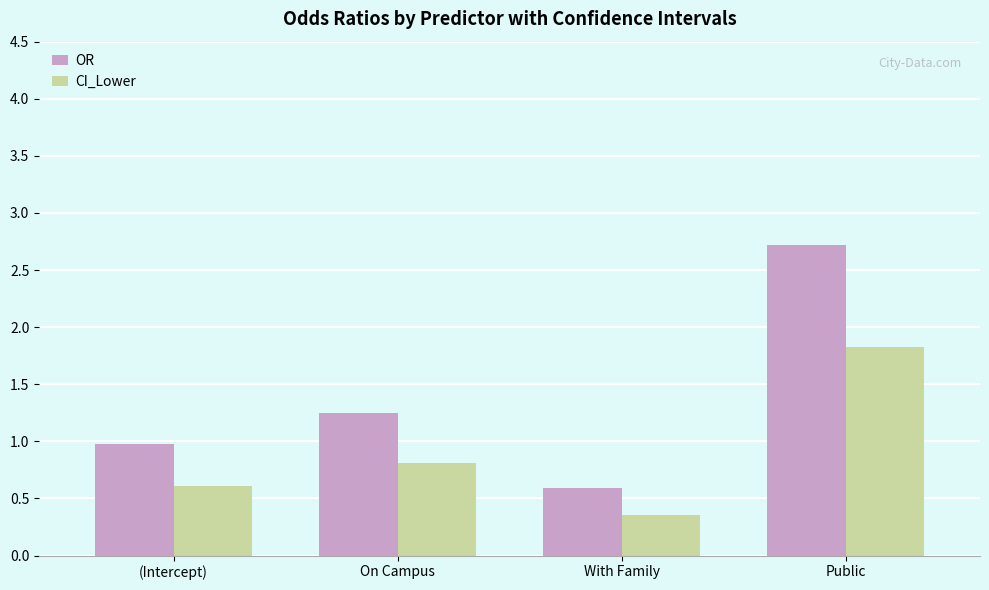

What is the difference between the maximum and minimum values in the CI_Lower series?

1.5